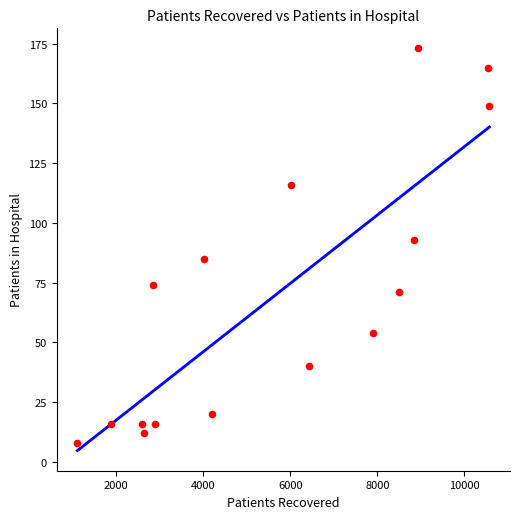

What is the range of X values (max minus min)?

9466